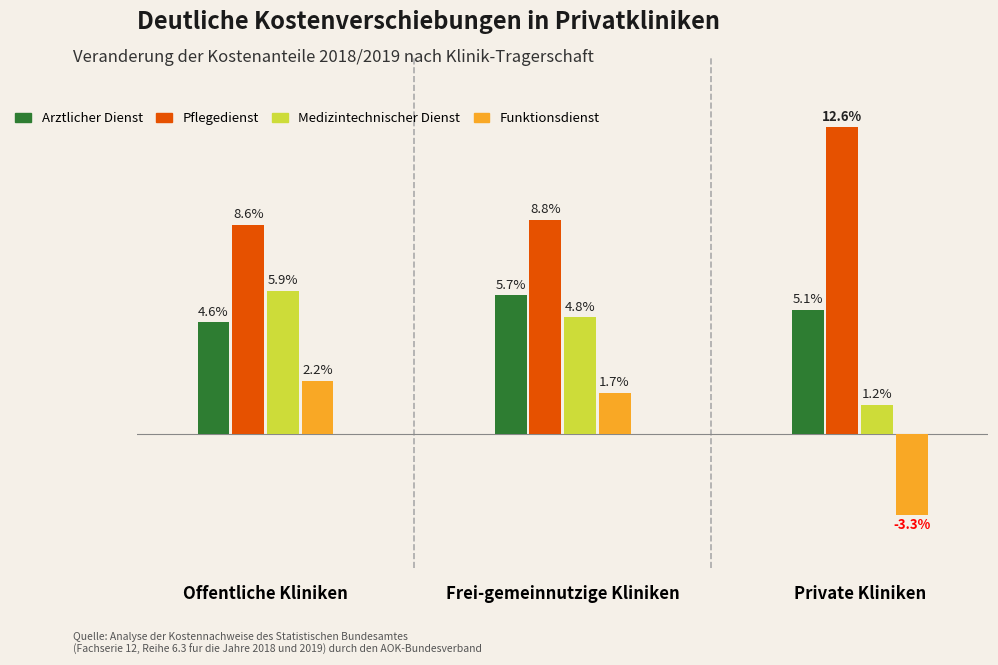

Which series changed the most between Frei-gemeinnutzige Kliniken and Private Kliniken?

Funktionsdienst